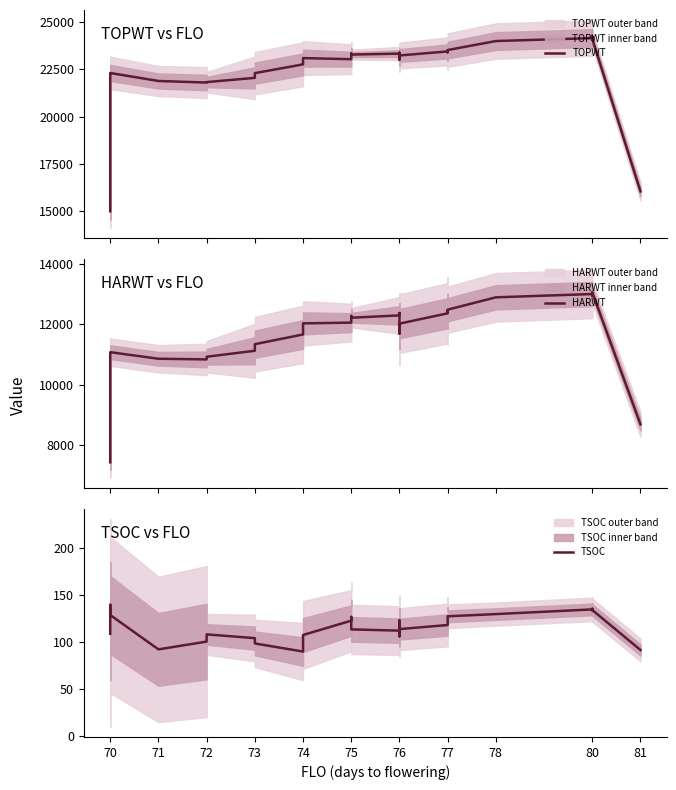

In TSOC, how many points are higher than both neighbors (excluding endpoints)?

6